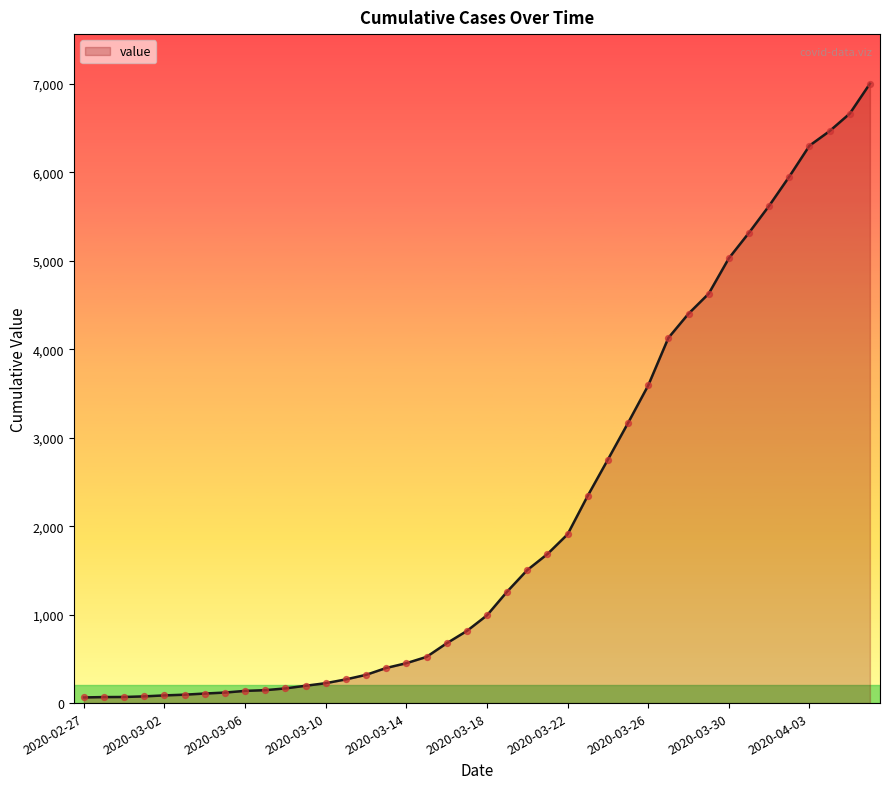

What is the difference between the maximum and minimum values?

6938